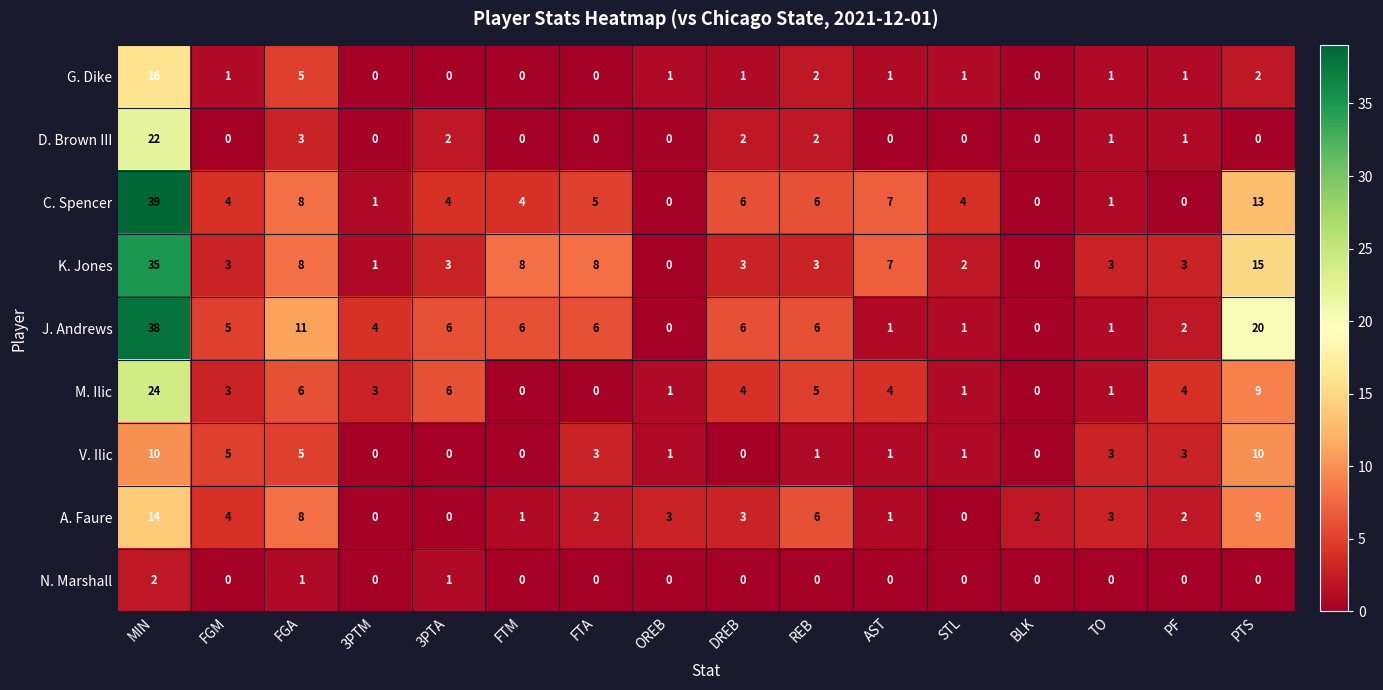

How many series are shown in this chart?

9